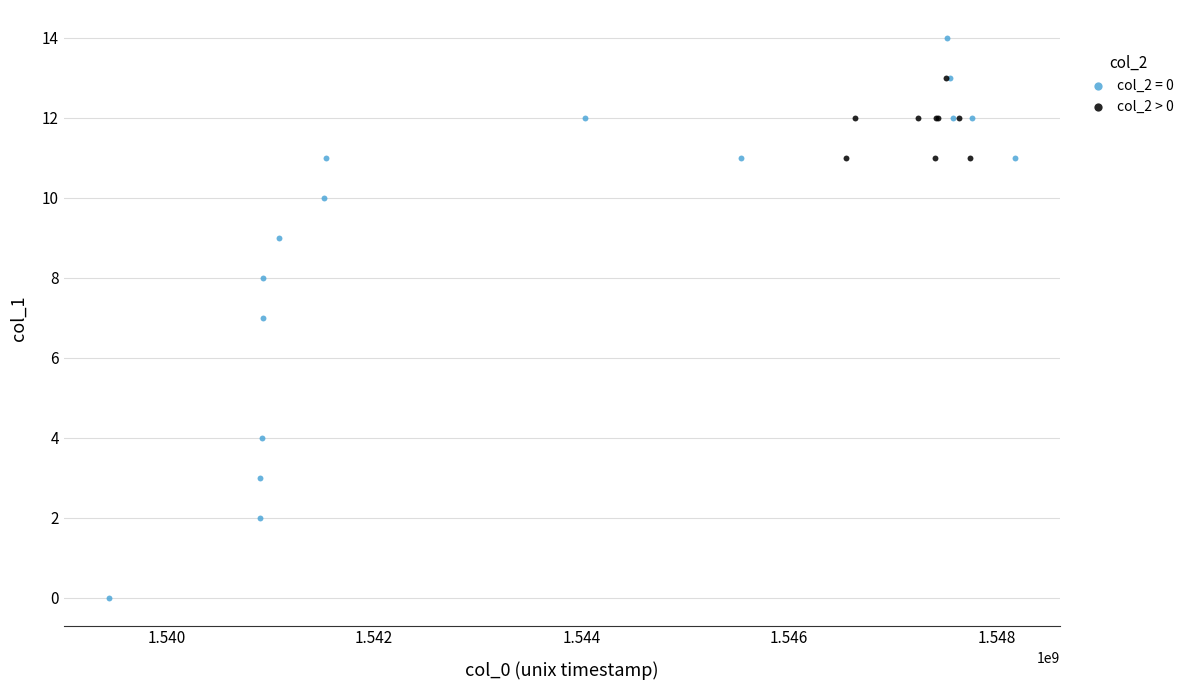

Which series contains the highest Y value?

col_2 = 0